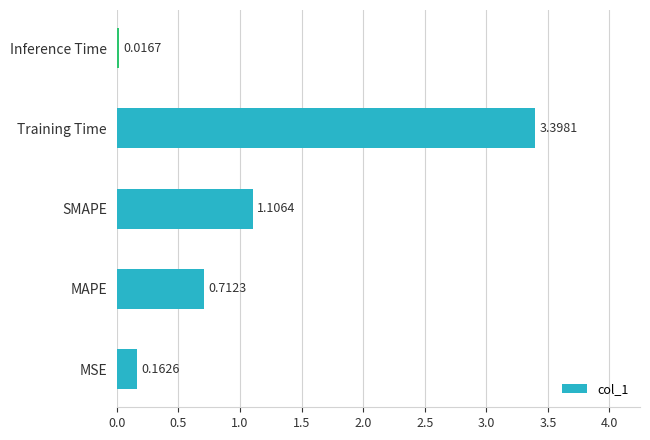

List the labels in order of value, largest first.

Training Time, SMAPE, MAPE, MSE, Inference Time